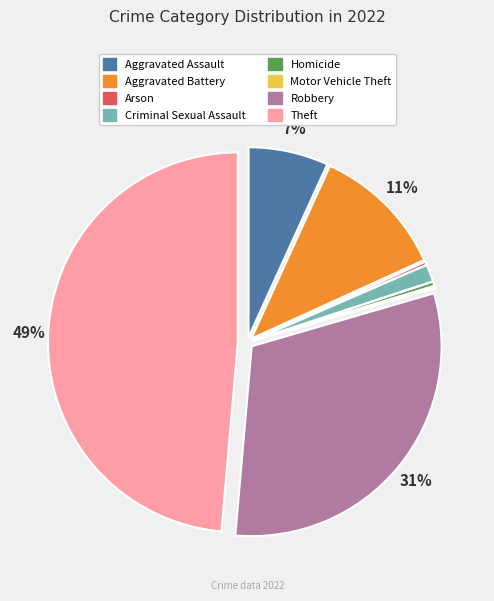

What percentage is the Criminal Sexual Assault slice, to the nearest percent?

1%